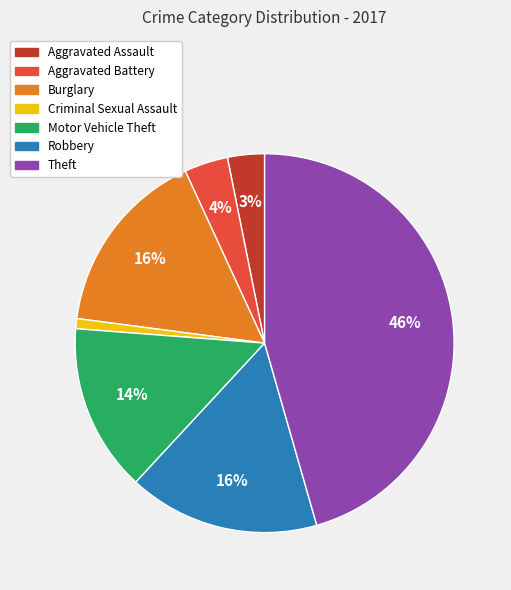

To the nearest percent, what is the difference between the largest and smallest slice percentages?

45%